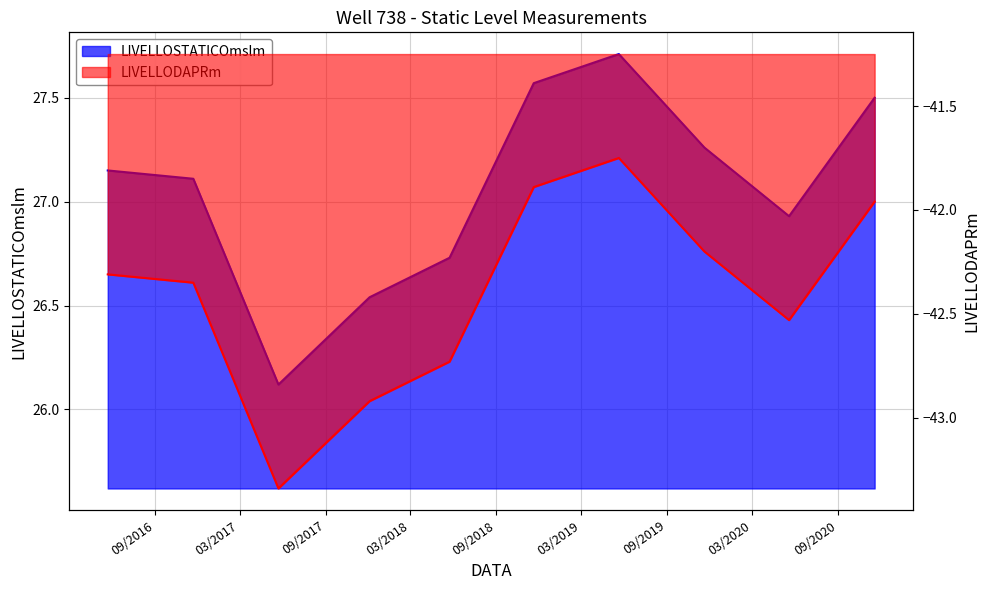

Is it true that LIVELLODAPRm equals -73.1 at 23/05/2016?

False